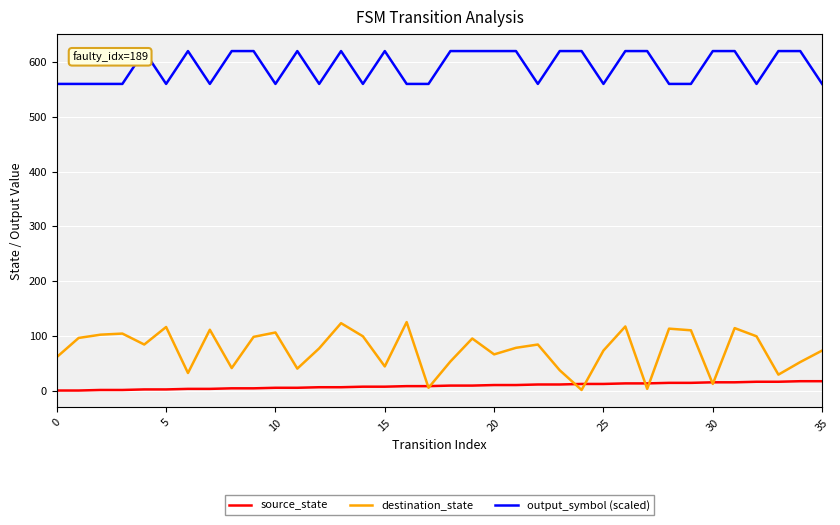

Which series has the largest total across all categories?

output_symbol (scaled)